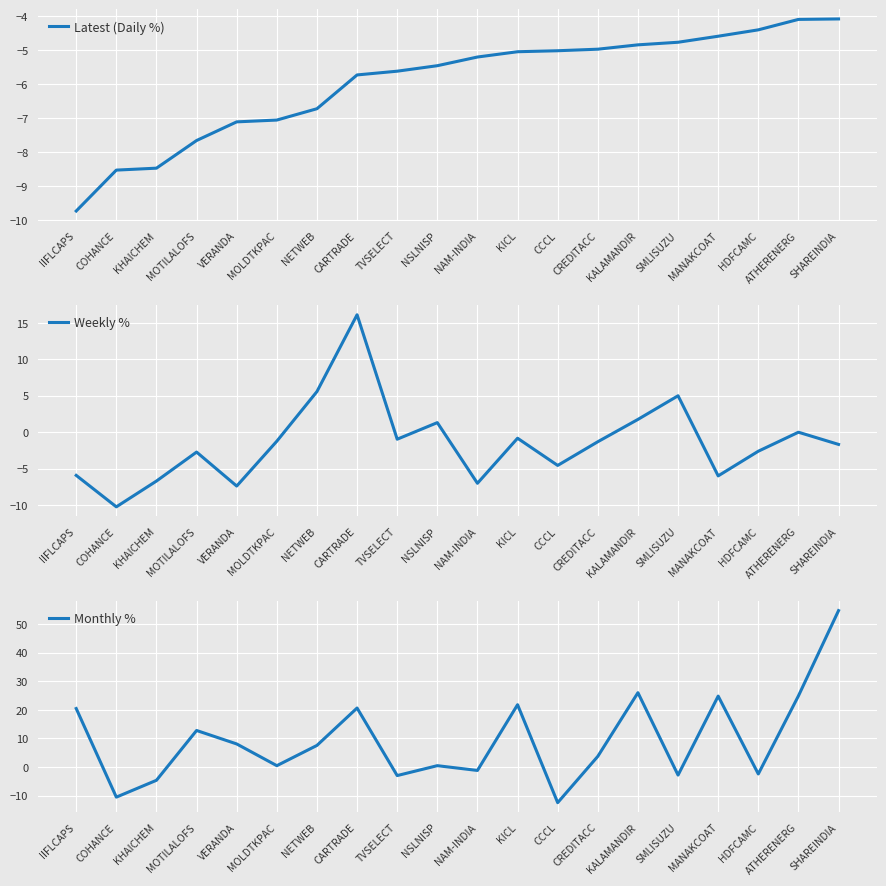

What is the difference between the maximum and minimum values in the Weekly % series?

26.4